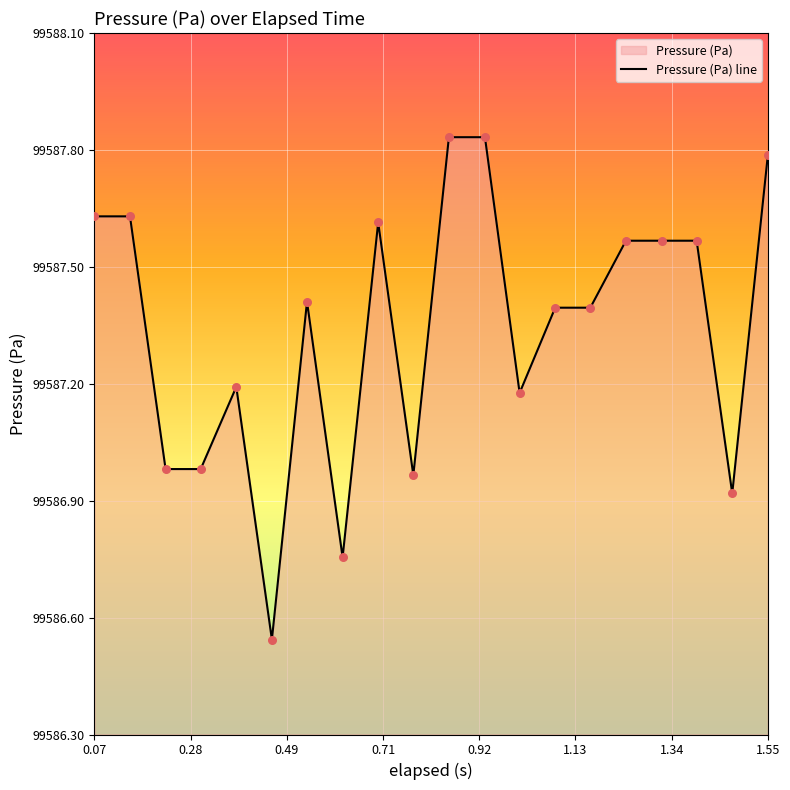

What is the difference between the maximum and minimum values?

1.3